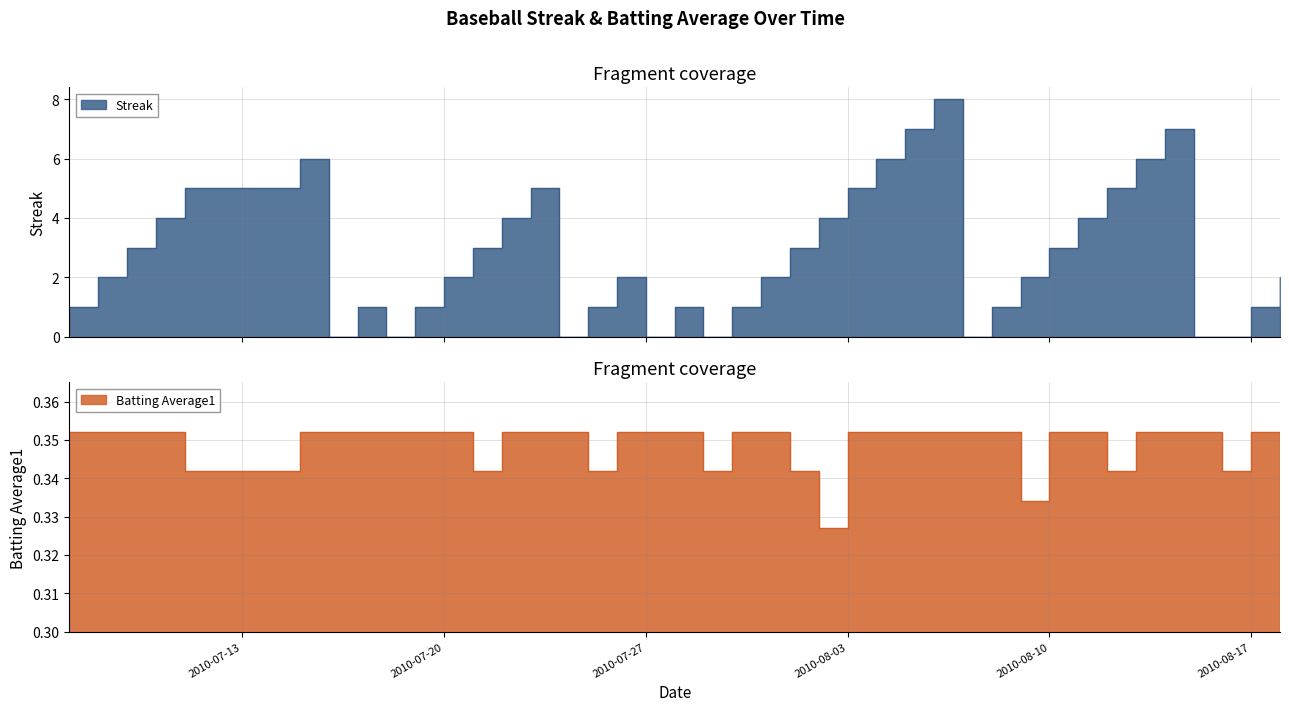

Which series has the widest spread of values?

Streak